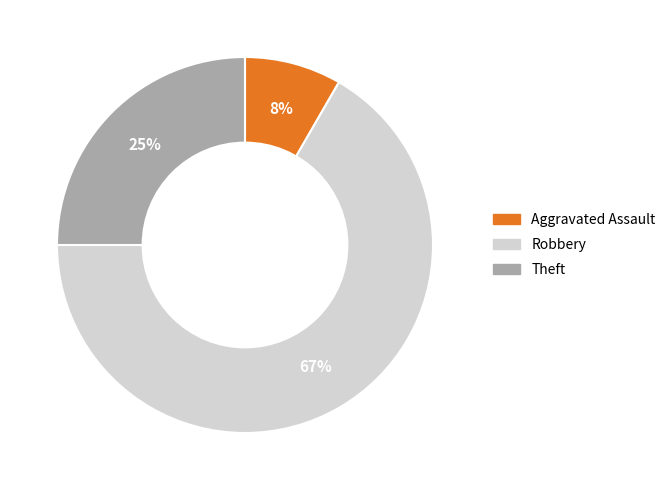

Is there any slice that represents more than half of the pie?

Yes